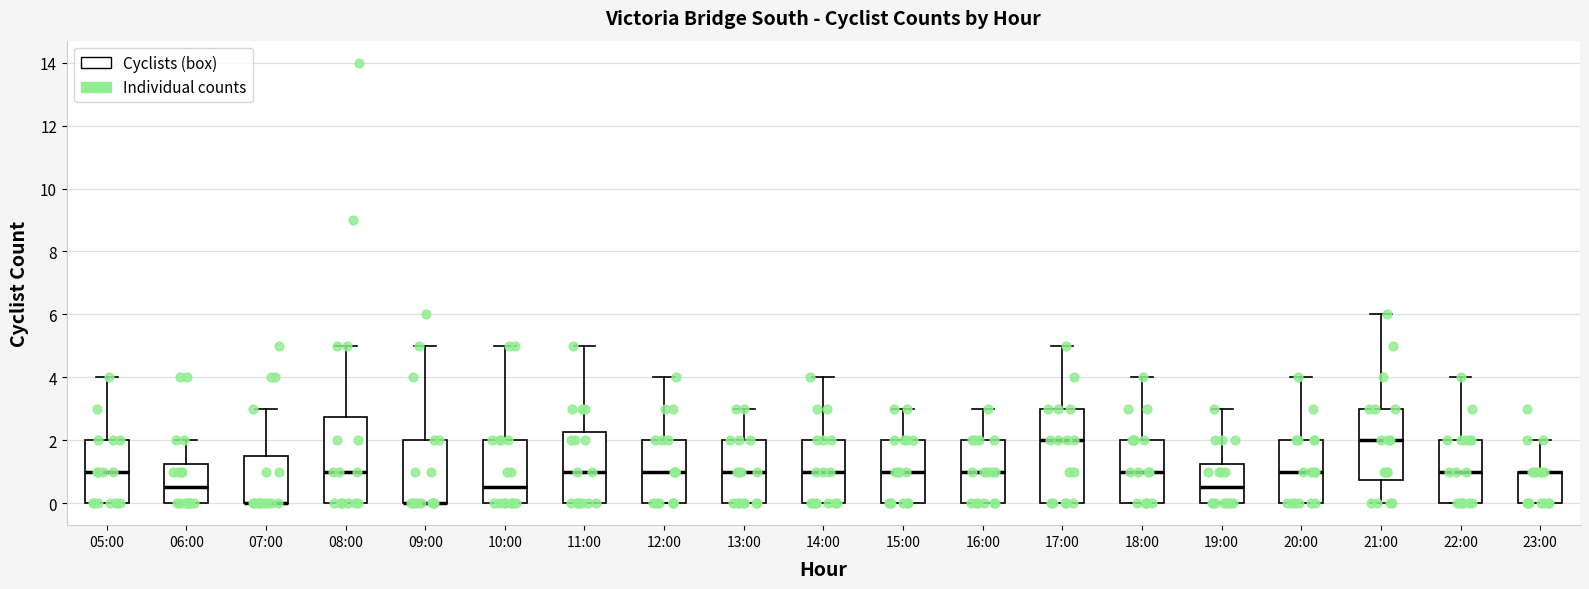

Reading left to right, read every box against the y-axis: the position of its median line, the range the box covers, and the ends of its whiskers. The values are not printed on the chart, so give them approximately, as read against the axis.

05:00: median 1.0, box 0.0 to 2.0, whiskers 0.0 to 4.0
06:00: median 0.6, box 0.0 to 1.2, whiskers 0.0 to 2.0
07:00: median 0.0 (drawn on the box's lower edge), box 0.0 to 1.6, whiskers 0.0 to 3.0
08:00: median 1.0, box 0.0 to 2.8, whiskers 0.0 to 5.0
09:00: median 0.0 (drawn on the box's lower edge), box 0.0 to 2.0, whiskers 0.0 to 5.0
10:00: median 0.6, box 0.0 to 2.0, whiskers 0.0 to 5.0
11:00: median 1.0, box 0.0 to 2.2, whiskers 0.0 to 5.0
12:00: median 1.0, box 0.0 to 2.0, whiskers 0.0 to 4.0
13:00: median 1.0, box 0.0 to 2.0, whiskers 0.0 to 3.0
14:00: median 1.0, box 0.0 to 2.0, whiskers 0.0 to 4.0
15:00: median 1.0, box 0.0 to 2.0, whiskers 0.0 to 3.0
16:00: median 1.0, box 0.0 to 2.0, whiskers 0.0 to 3.0
17:00: median 2.0, box 0.0 to 3.0, whiskers 0.0 to 5.0
18:00: median 1.0, box 0.0 to 2.0, whiskers 0.0 to 4.0
19:00: median 0.6, box 0.0 to 1.2, whiskers 0.0 to 3.0
20:00: median 1.0, box 0.0 to 2.0, whiskers 0.0 to 4.0
21:00: median 2.0, box 0.8 to 3.0, whiskers 0.0 to 6.0
22:00: median 1.0, box 0.0 to 2.0, whiskers 0.0 to 4.0
23:00: median 1.0 (drawn on the box's upper edge), box 0.0 to 1.0, whiskers 0.0 to 2.0